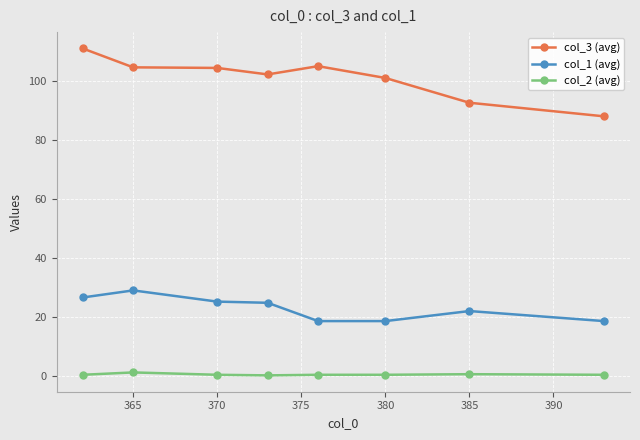

True or false: col_2 (avg) and col_3 (avg) intersect in this chart.

False